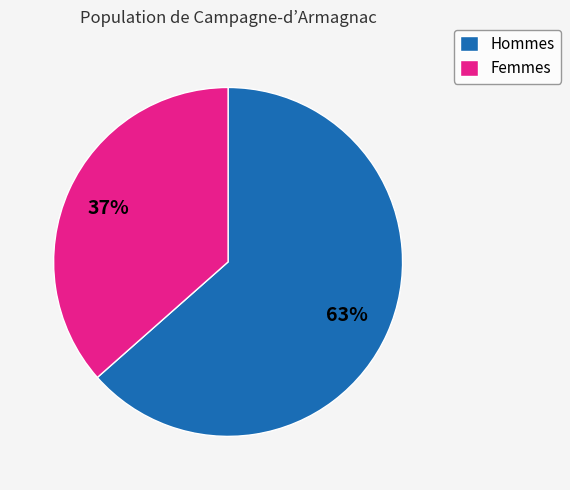

Which category has the smallest portion of the pie?

Femmes